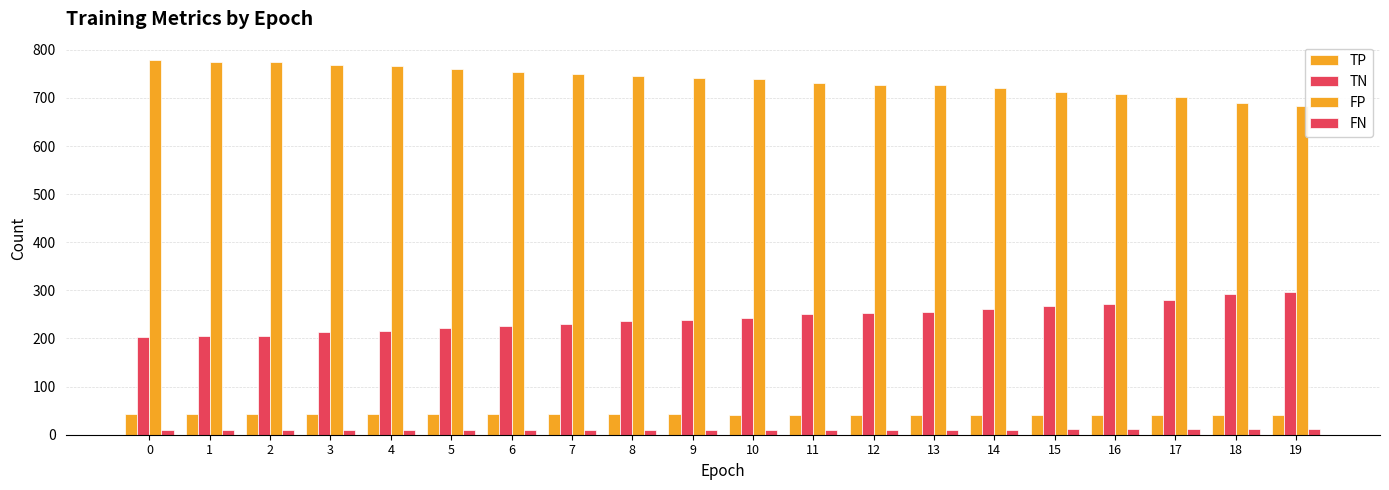

How many bars are there in total?

80